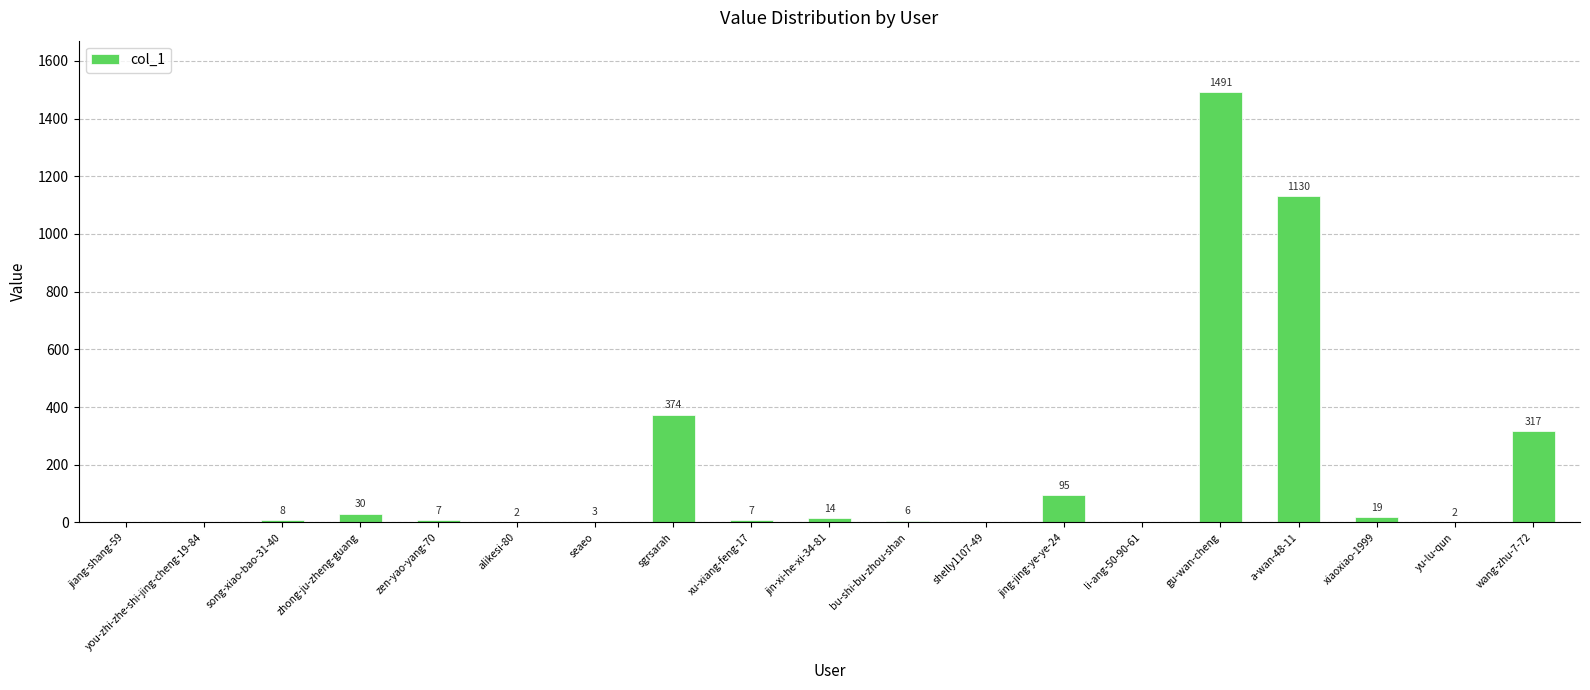

What is the sum of the values at wang-zhu-7-72 and zhong-ju-zheng-guang?

347